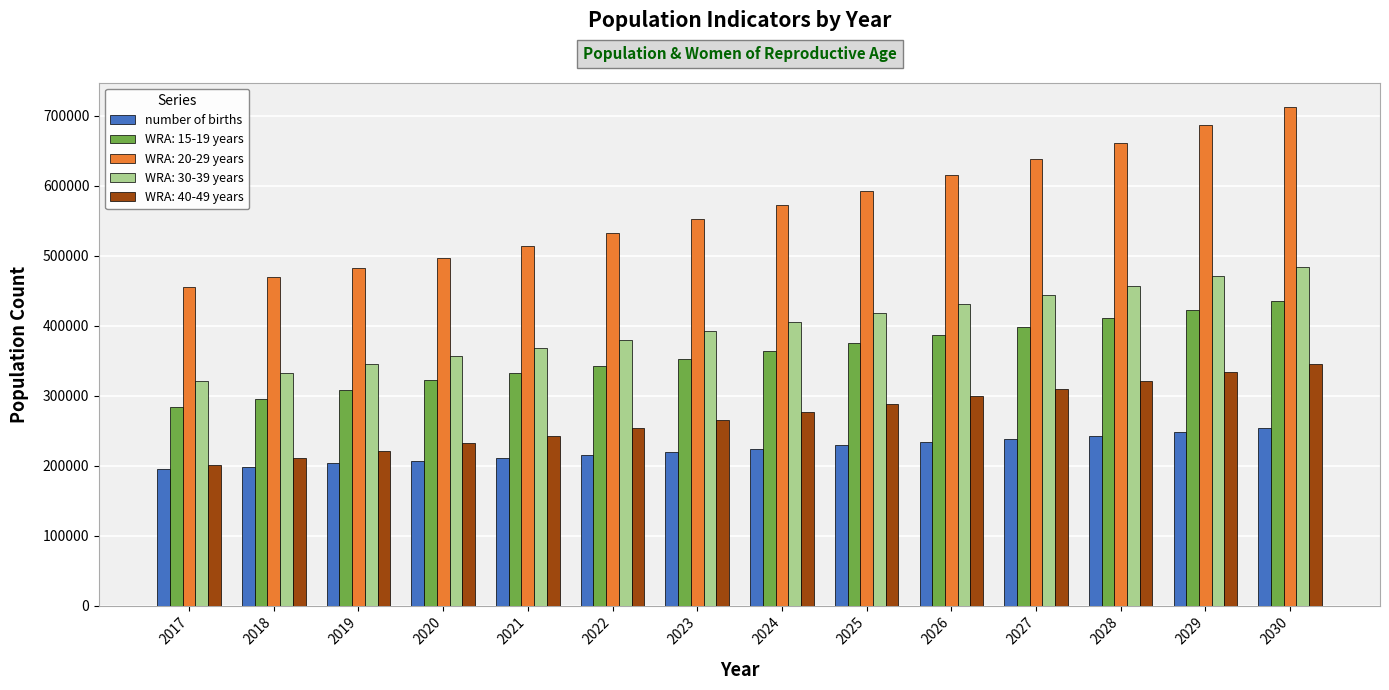

Which series has the largest range (max minus min)?

WRA: 20-29 years